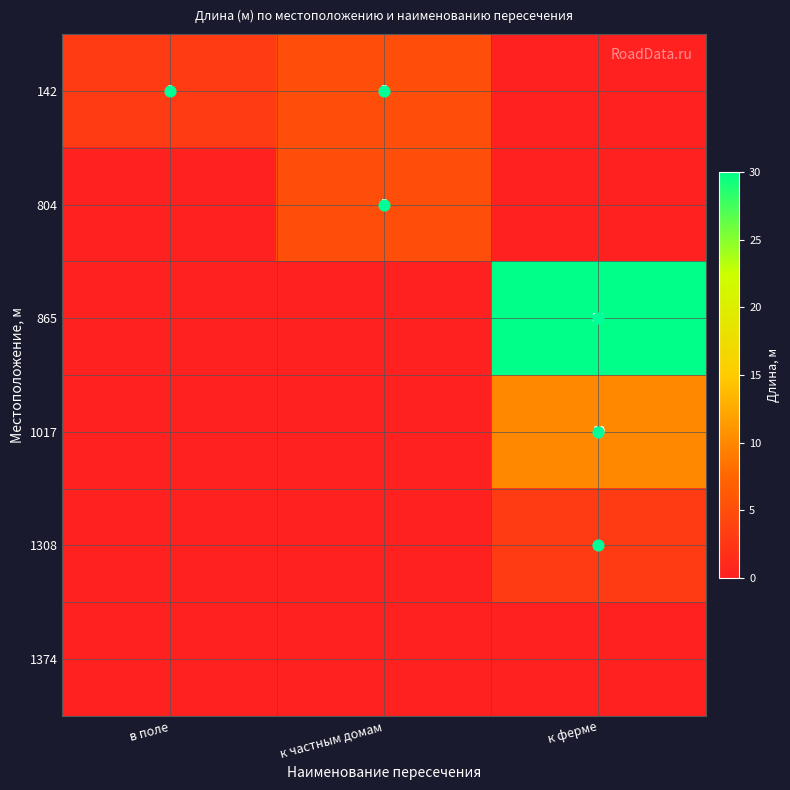

The value of 1017 at в поле is 5. True or false?

False